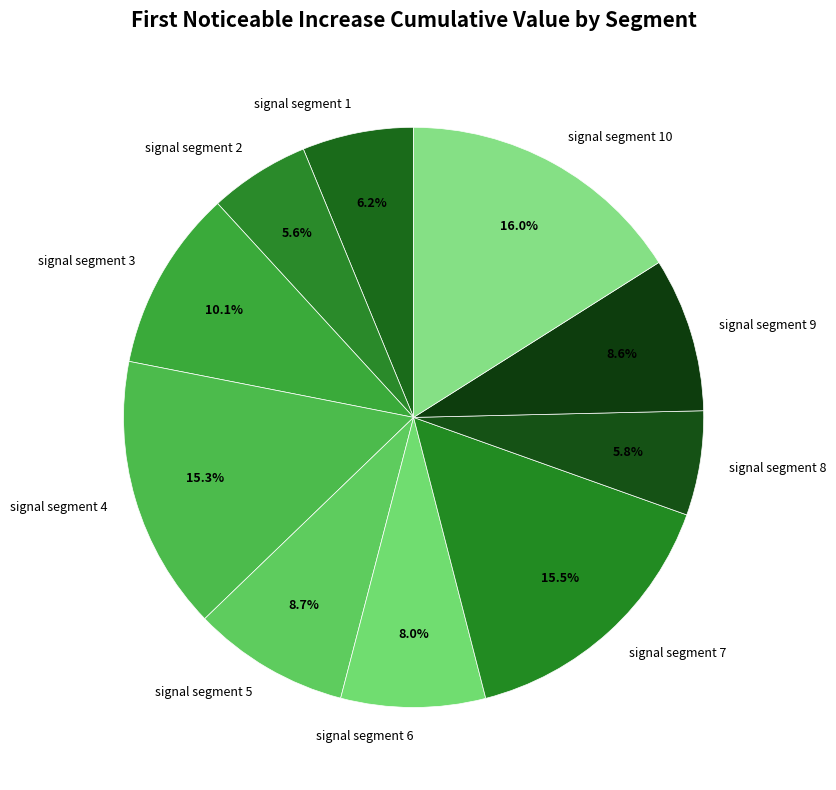

How many segments does this pie chart have?

10